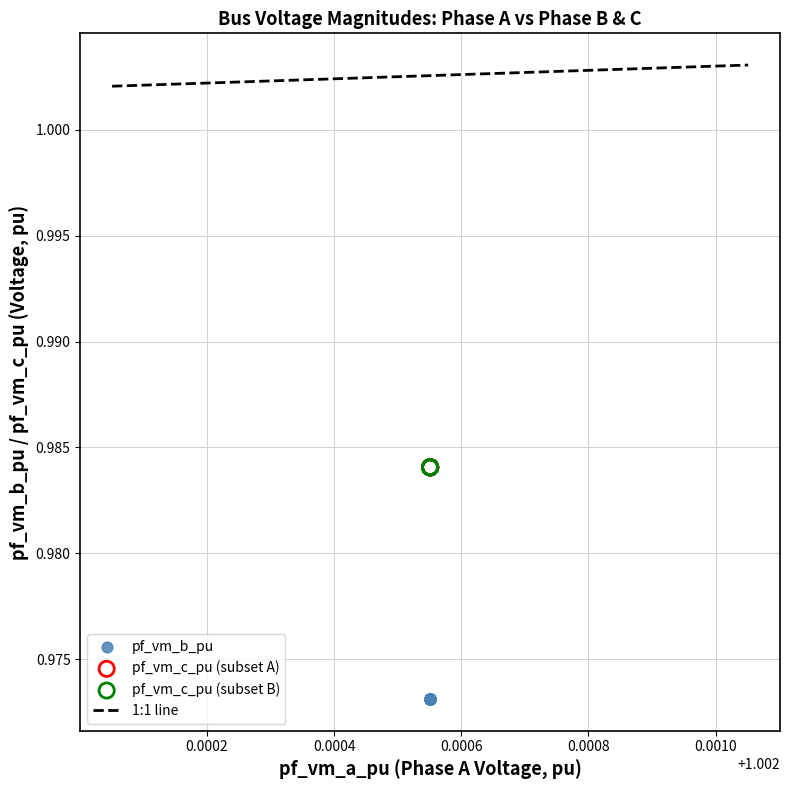

Which series contains the lowest Y value?

pf_vm_b_pu